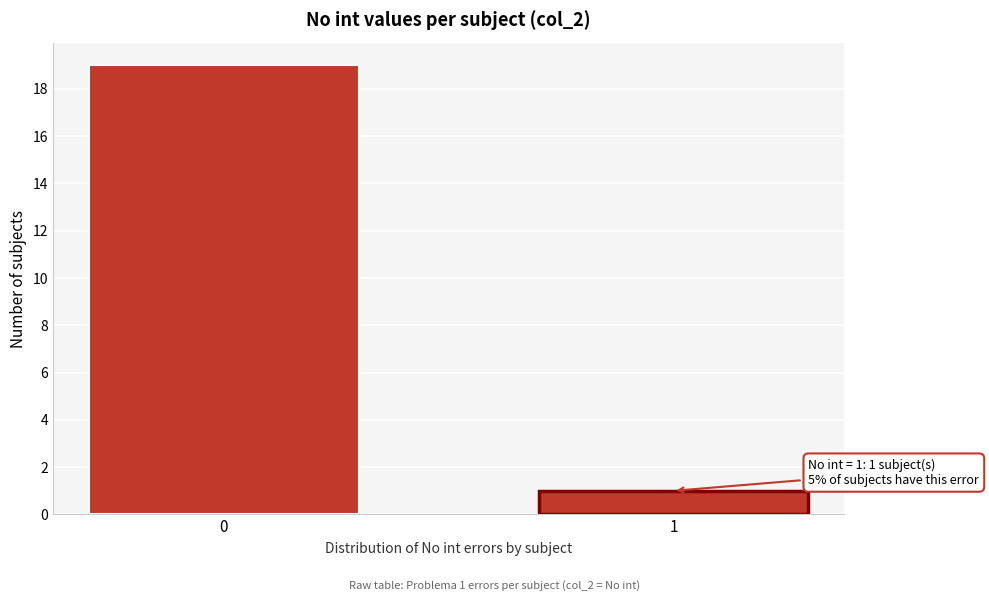

Reading left to right, transcribe all the data shown in this chart.

0=19	1=1